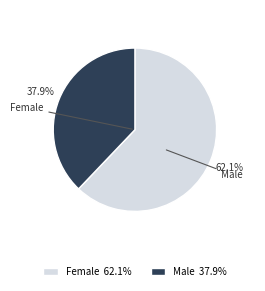

How many segments does this pie chart have?

2